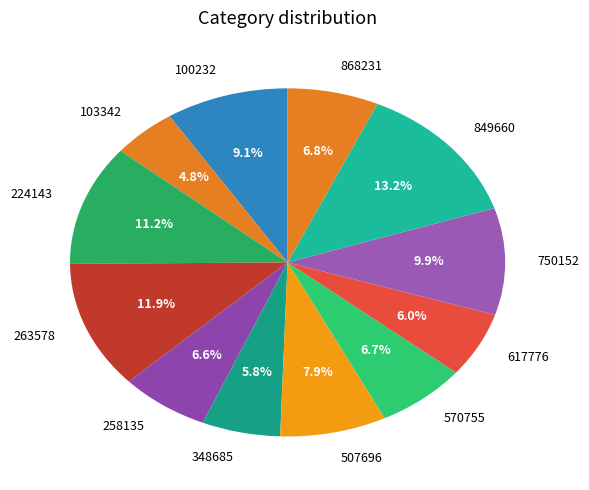

Does any single category account for the majority?

No